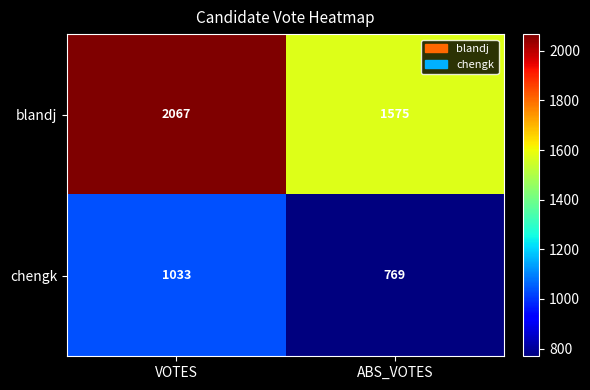

What value does the blandj series have at VOTES, to the nearest 50?

2050